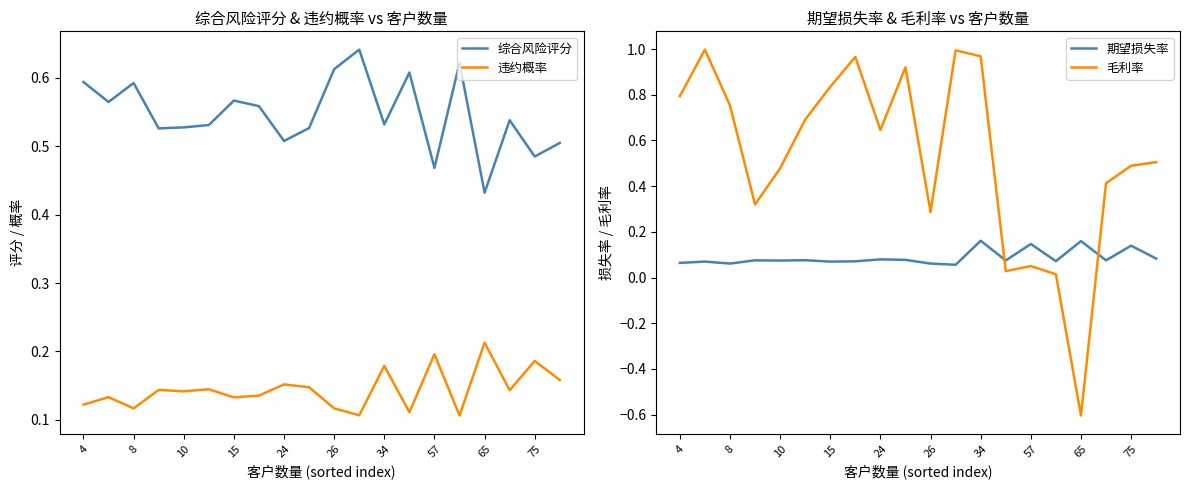

Count the number of categories in the chart.

20